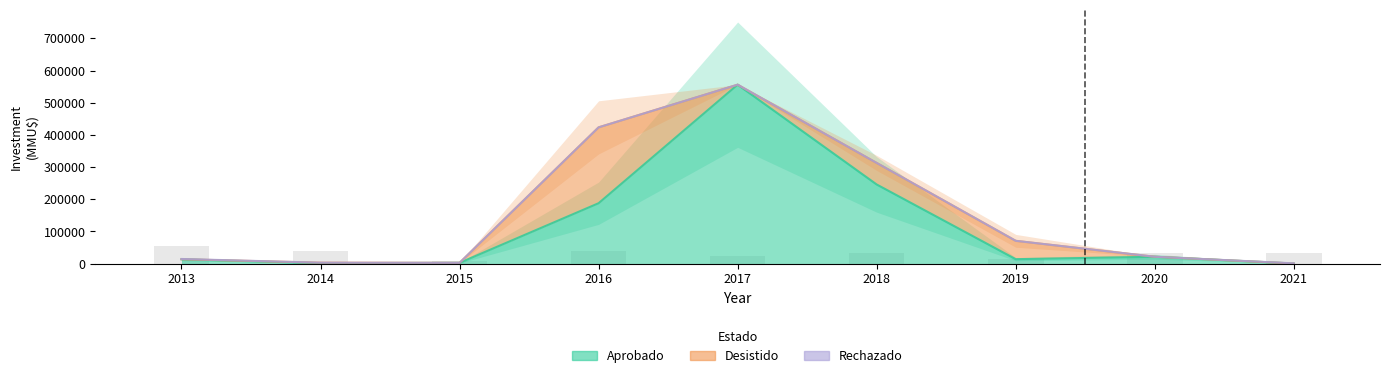

Is it true that Desistido equals 16000 at 2014?

True